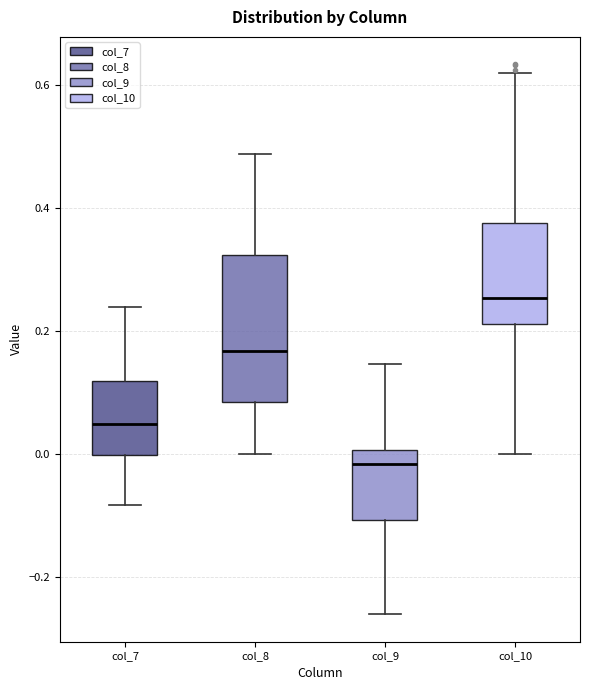

Which box has the lowest median line?

col_9